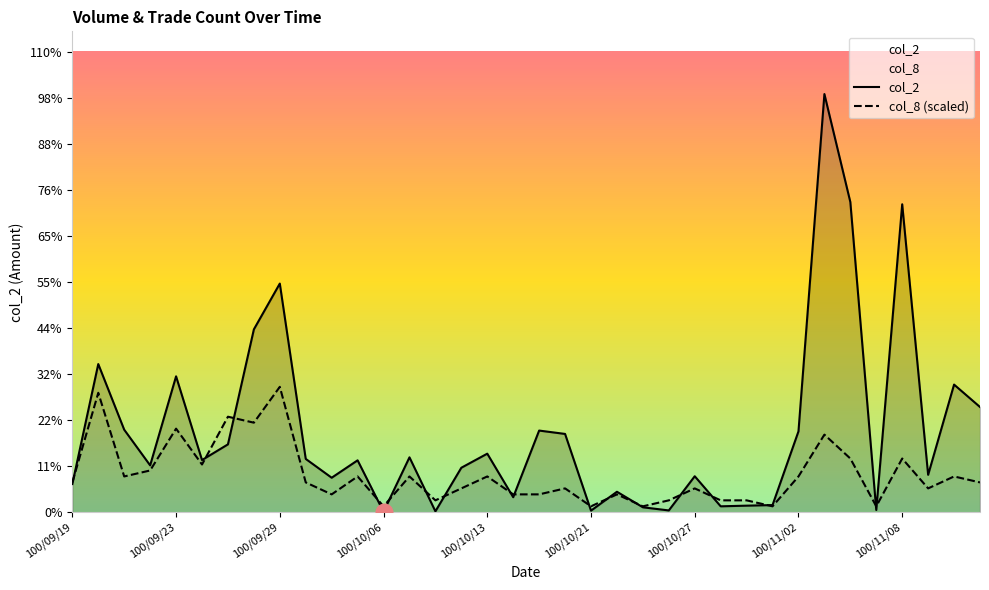

What are all the series names shown in the legend?

col_2, col_8